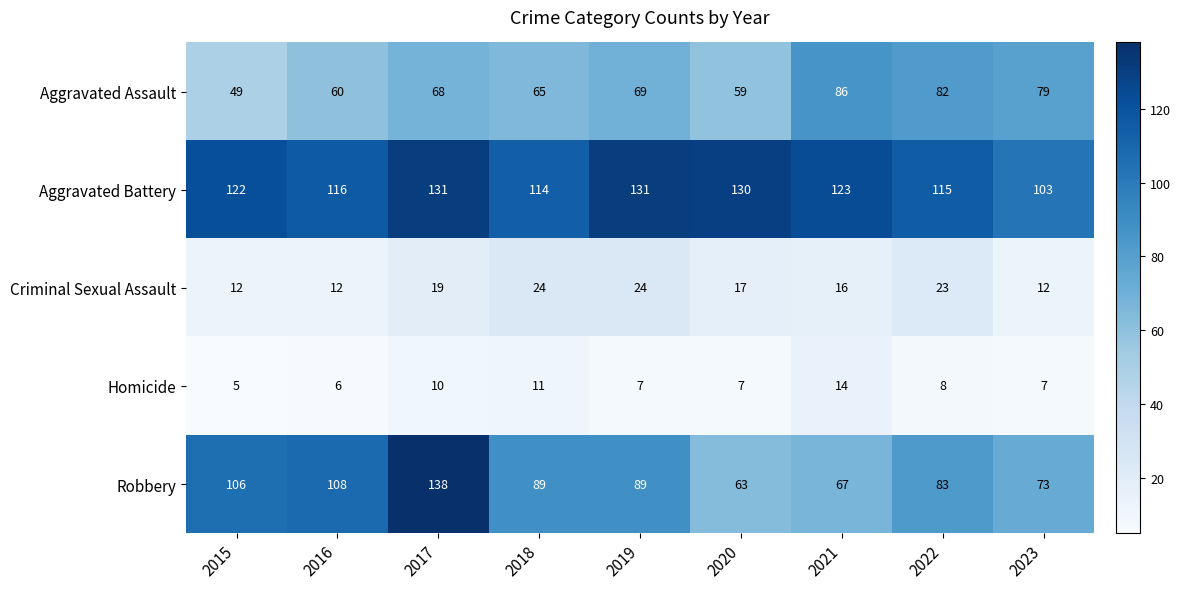

What is the minimum value shown in the chart?

5